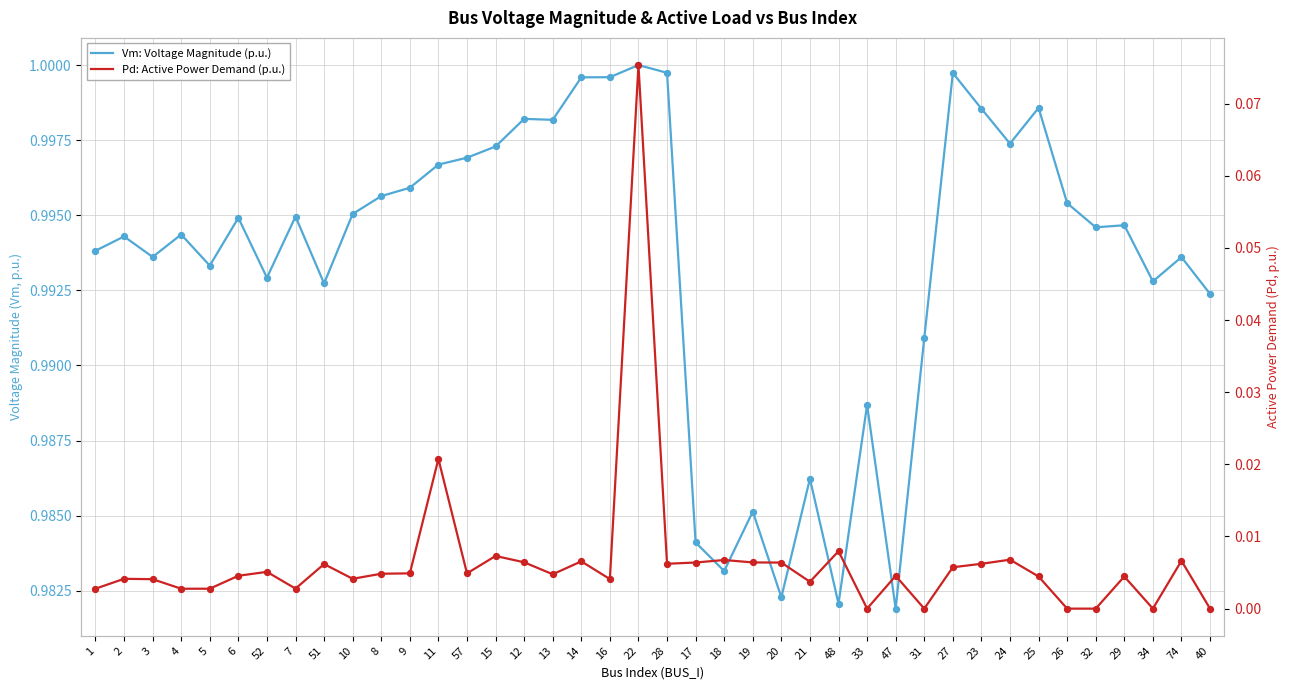

Is the value of Vm: Voltage Magnitude (p.u.) at 57 greater than the value of Pd: Active Power Demand (p.u.) at 12?

Yes